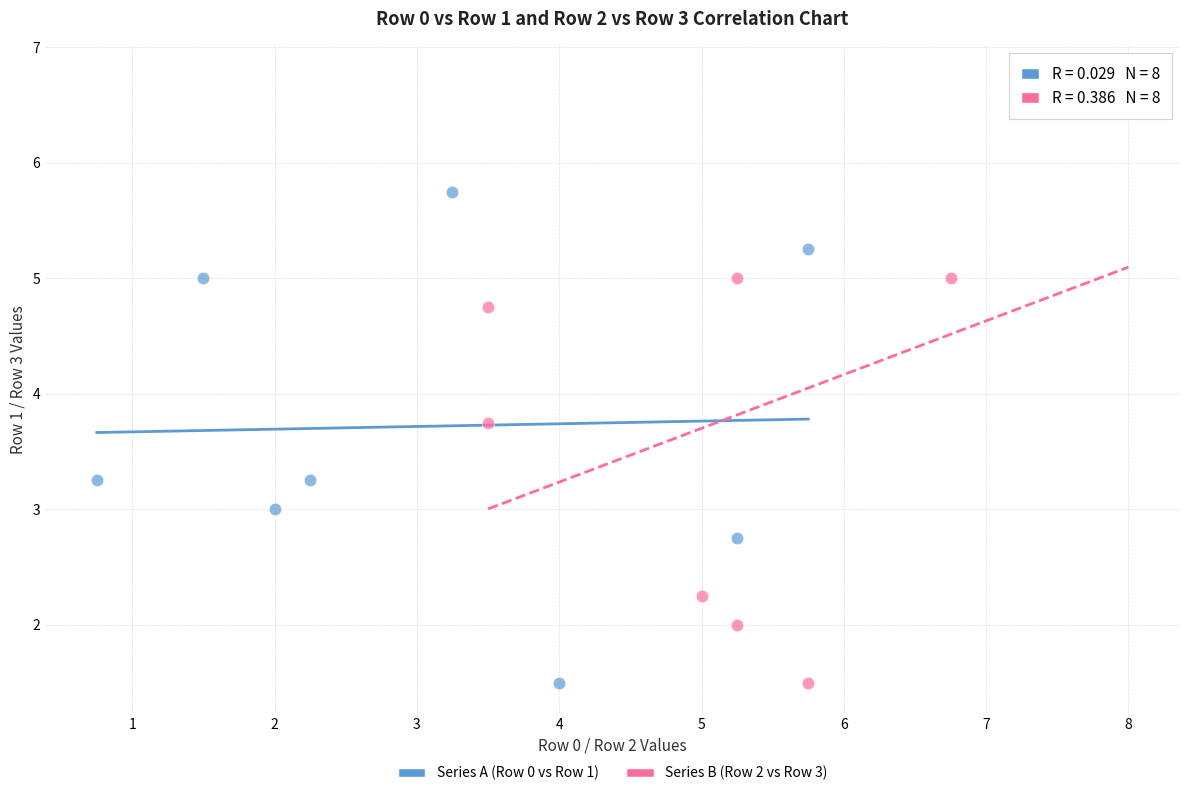

Which series has the largest Y range (max minus min)?

Series B (Row 2 vs Row 3)